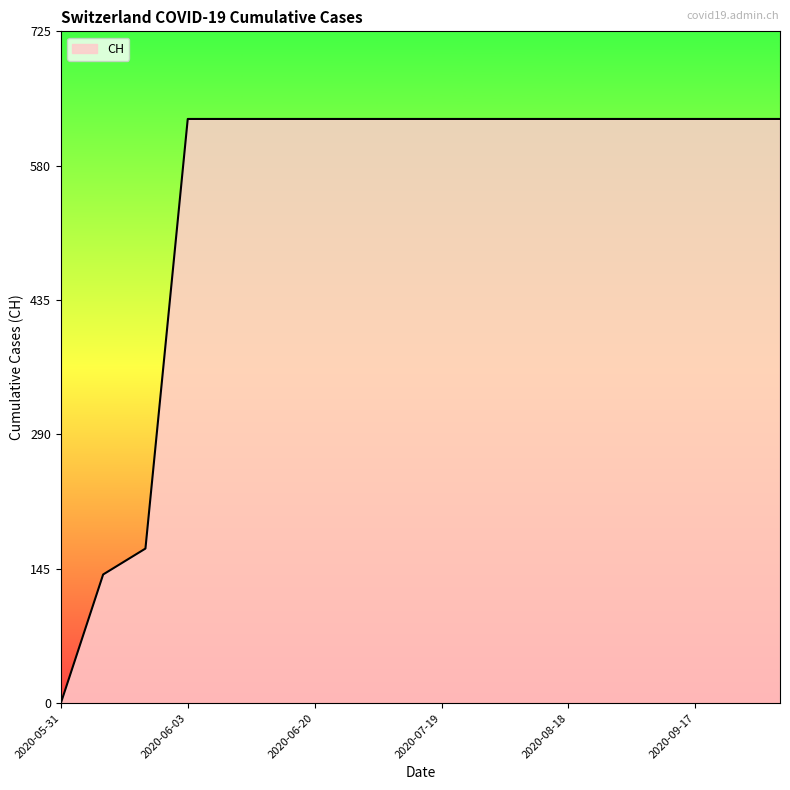

What is the maximum value shown in the chart?

631